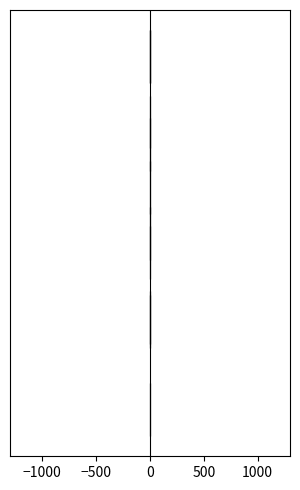

What is the change in value from MAPE to Inference Time?

-1.0